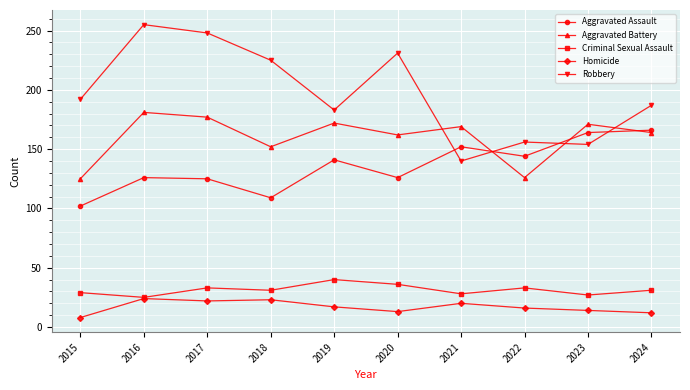

Which series has the largest range (max minus min)?

Robbery